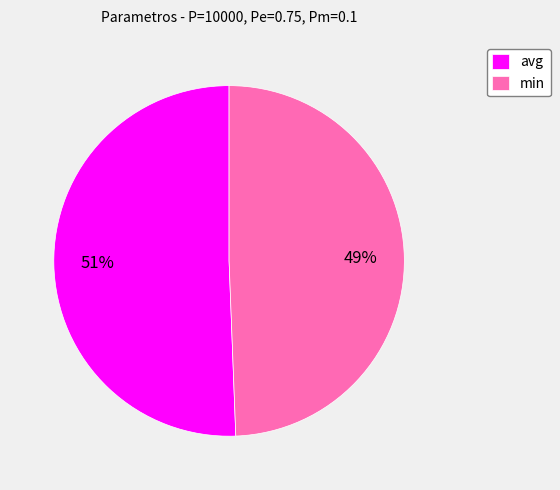

To the nearest percent, what is the combined percentage of min and avg?

100%